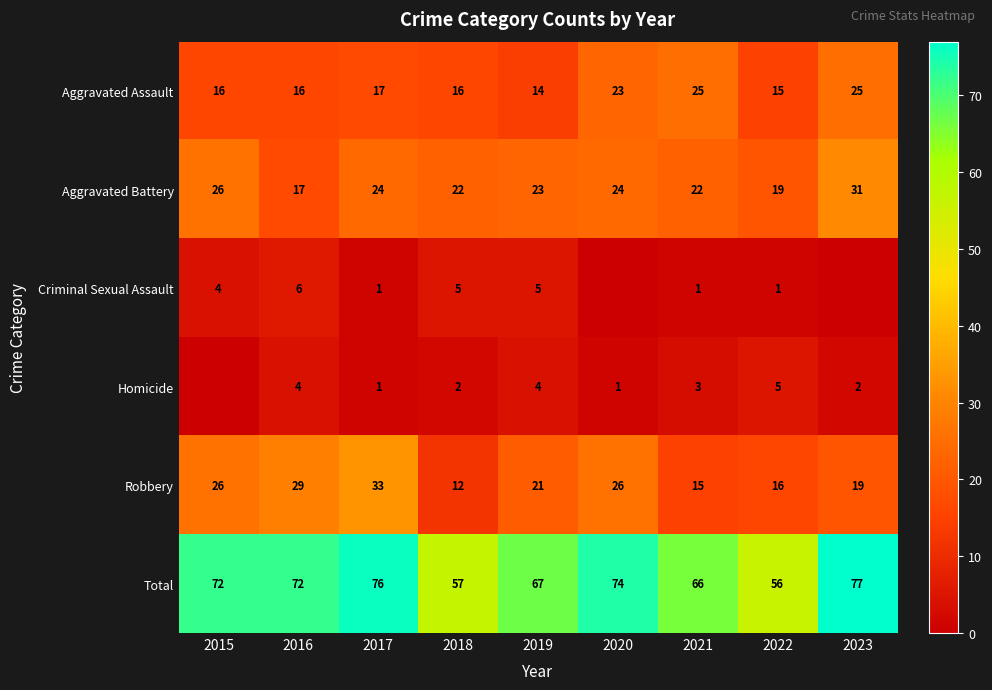

True or false: Aggravated Assault has a value of 5 at 2019.

False